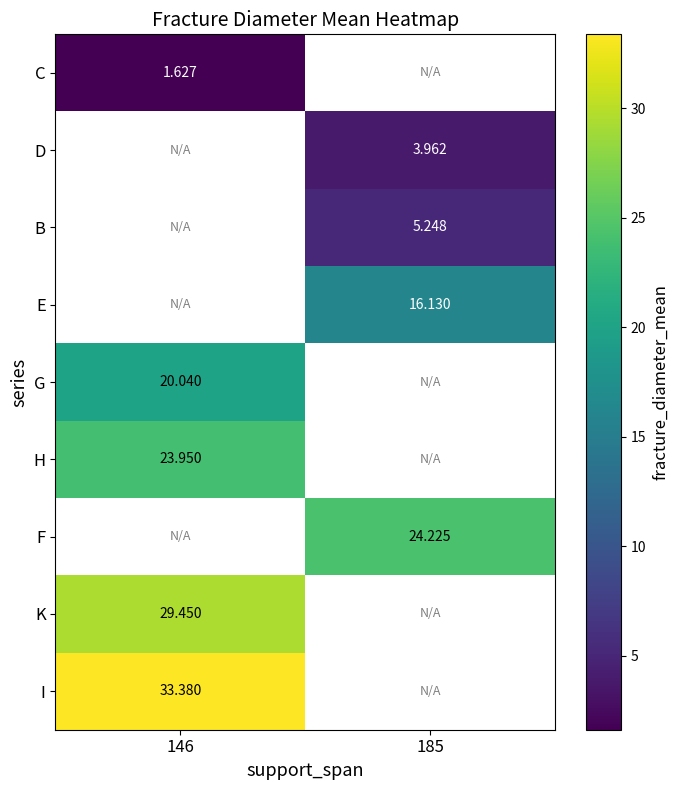

Is it true that E equals 3.4 at 185?

False